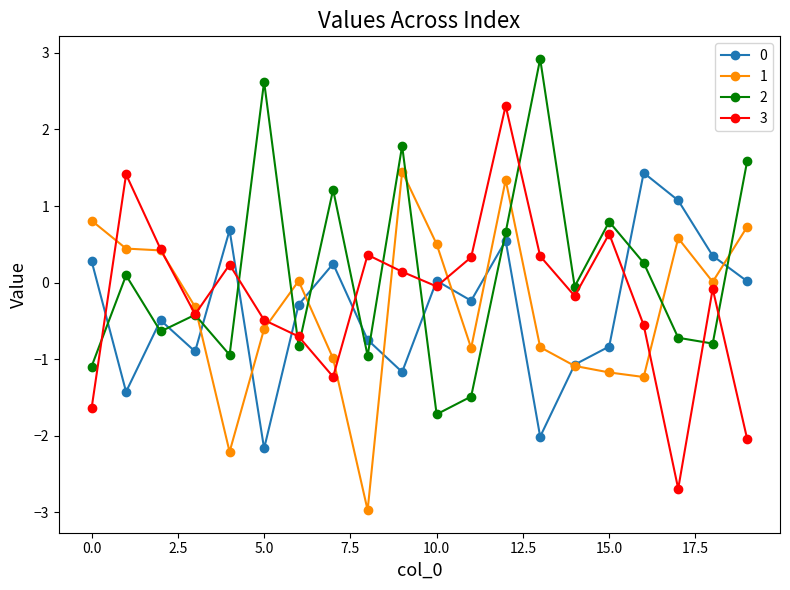

In 3, how many points are lower than both neighbors (excluding endpoints)?

5